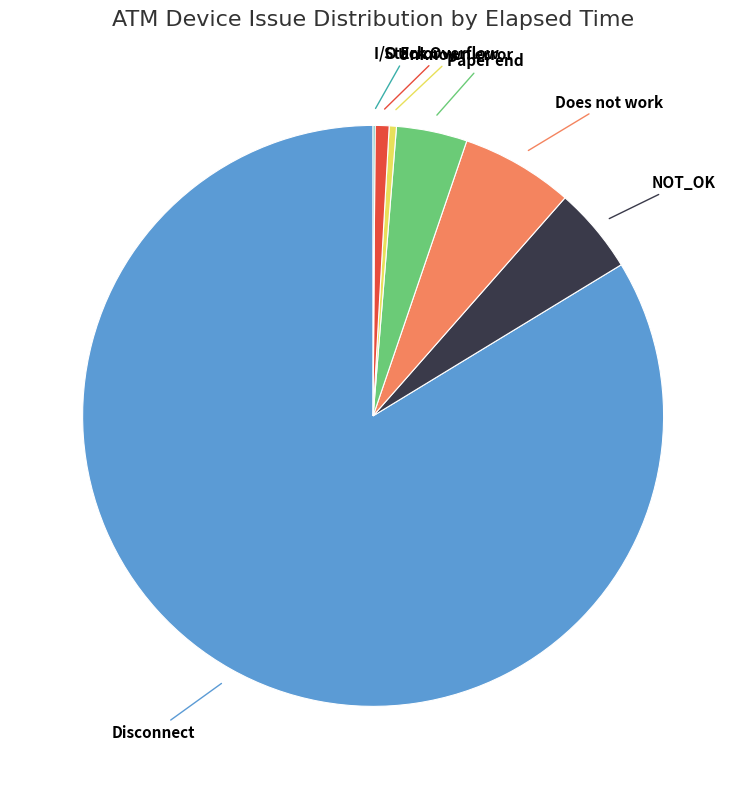

Approximately how many times larger is the value at Paper end compared to Does not work?

0.6